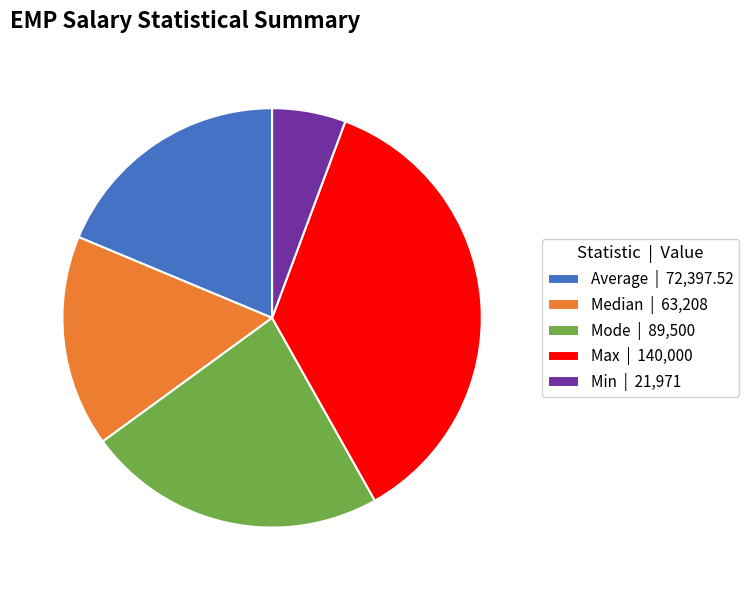

Does Min represent more than half of the total?

No